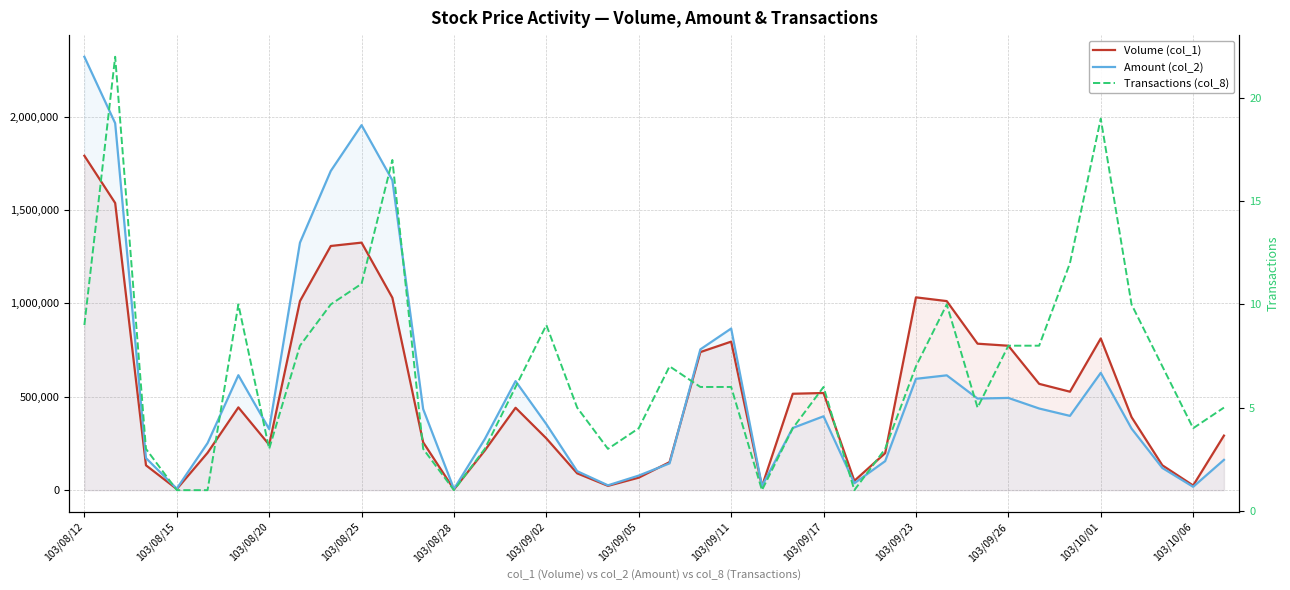

At 103/08/15, list the series in order from smallest to largest.

Transactions (col_8), Volume (col_1), Amount (col_2)